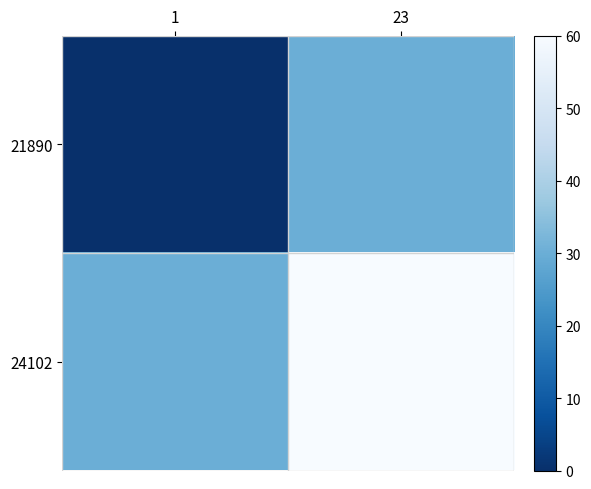

Reading left to right, list all the values displayed in this chart.

21890: 1=0	23=30
24102: 1=30	23=60